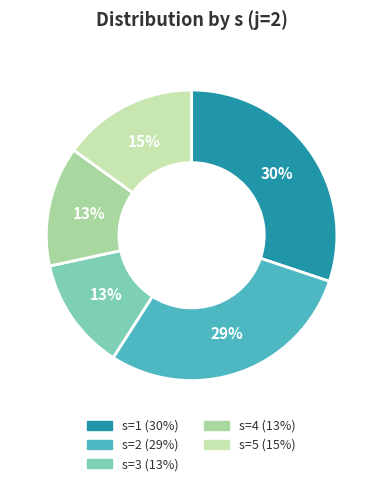

Is there a majority slice in this chart?

No